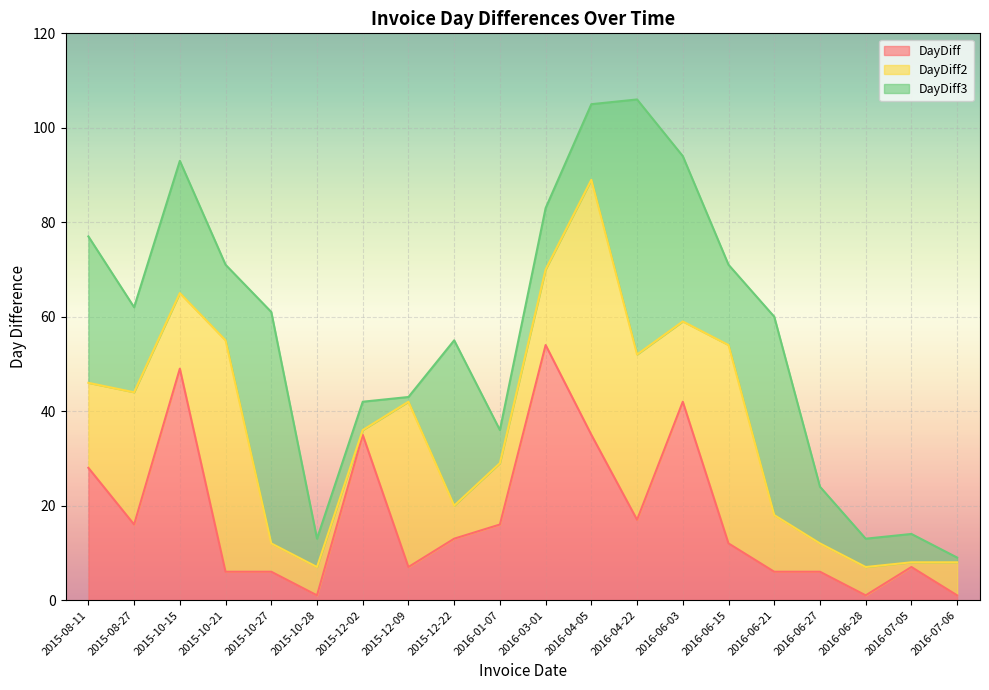

True or false: DayDiff and DayDiff2 cross at least once.

False